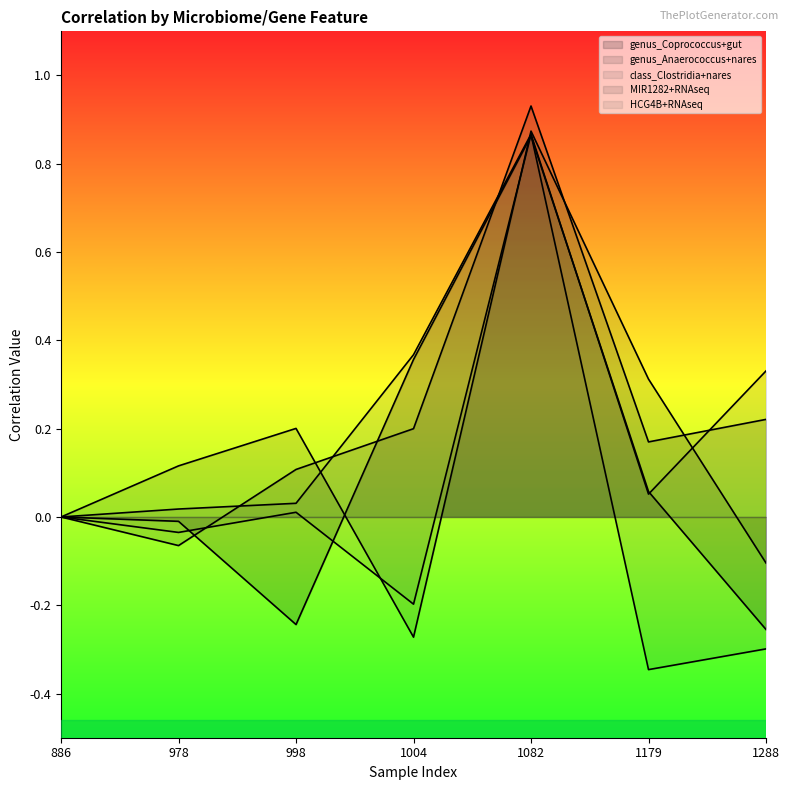

What is the difference between the maximum and minimum values in the genus_Anaerococcus+nares series?

1.0